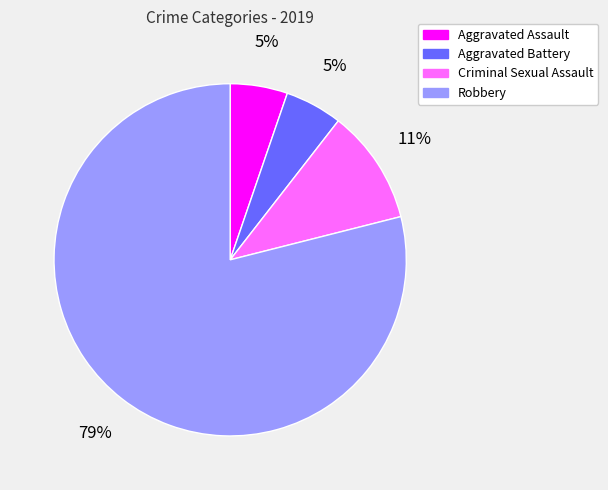

To the nearest percent, what is the difference between the Robbery and Criminal Sexual Assault slice percentages?

68%